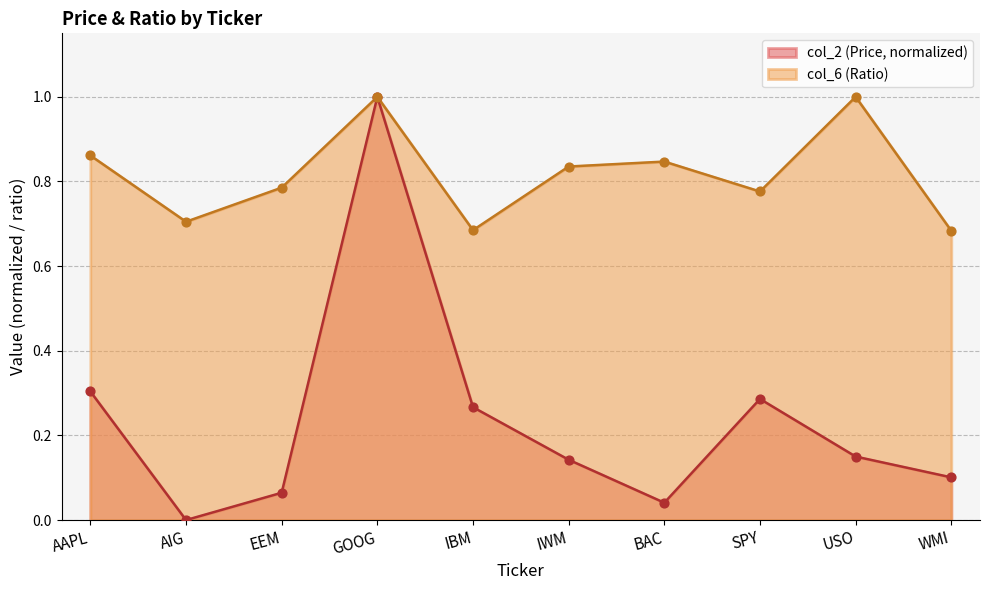

Which series has the largest total across all categories?

col_6 (Ratio)